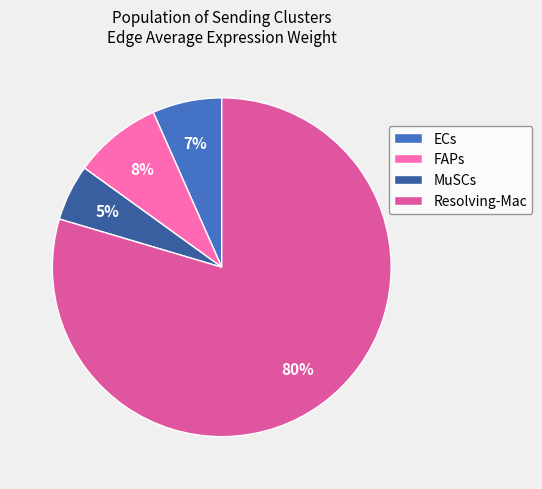

Which has a higher value, FAPs or MuSCs?

FAPs